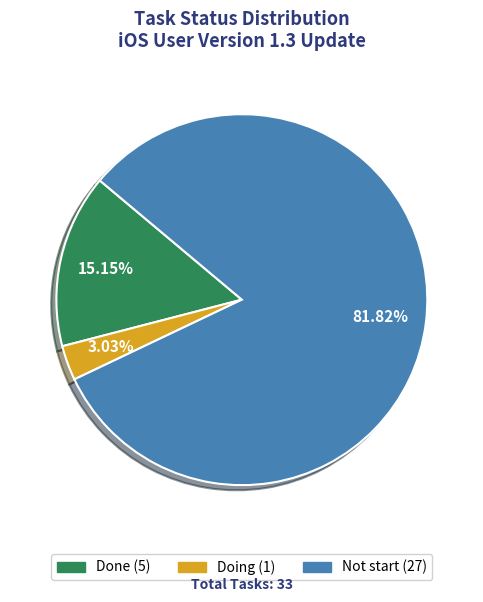

What portion of the pie excludes Done?

84.8%